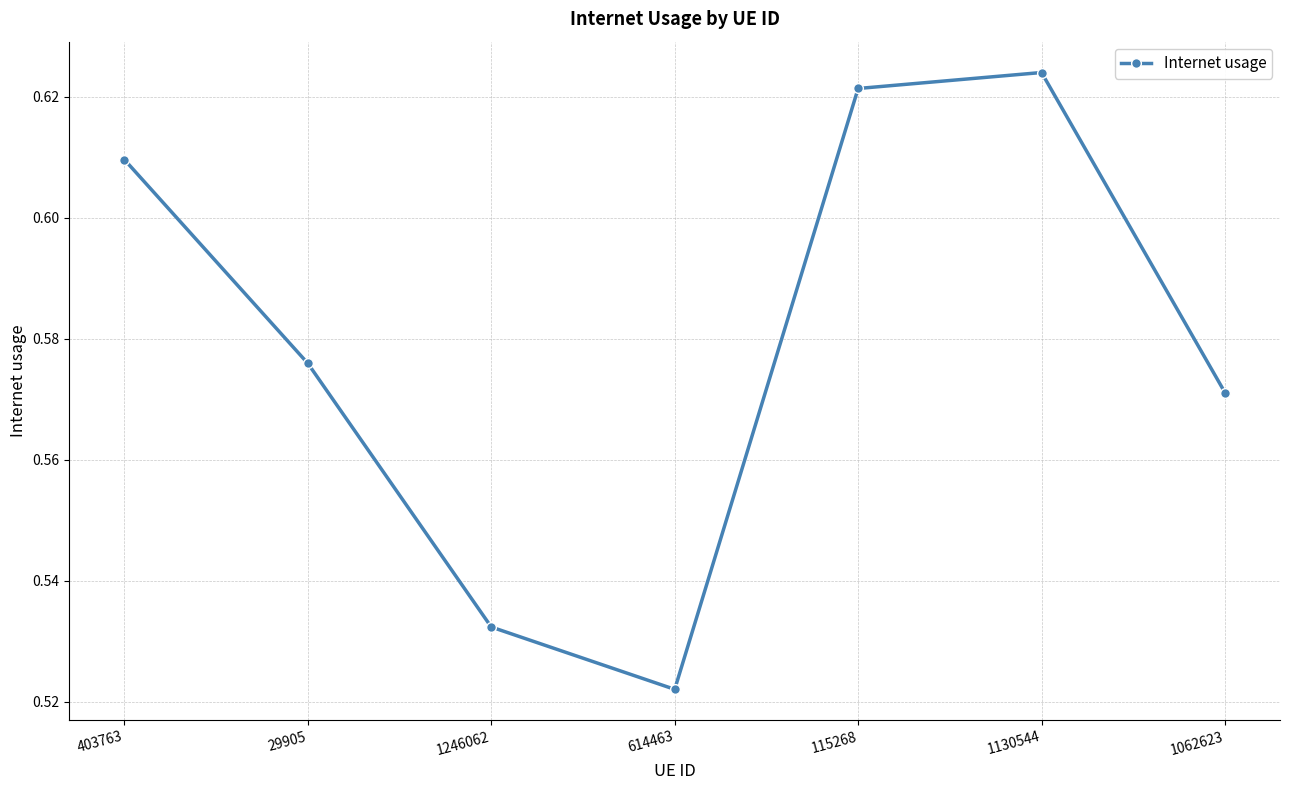

How many interior local peaks (higher than both neighbors) does the data have?

1